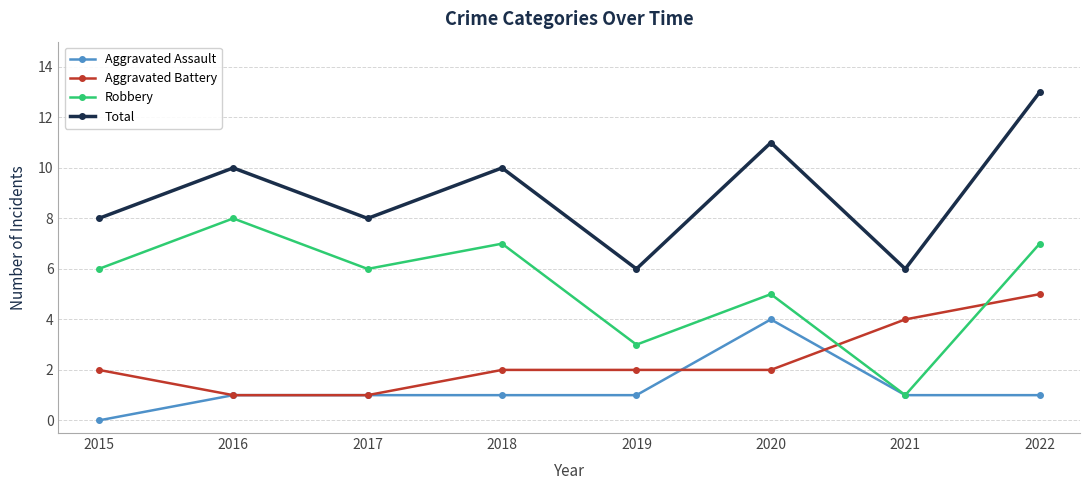

Which category has the highest value in the Aggravated Assault series?

2020